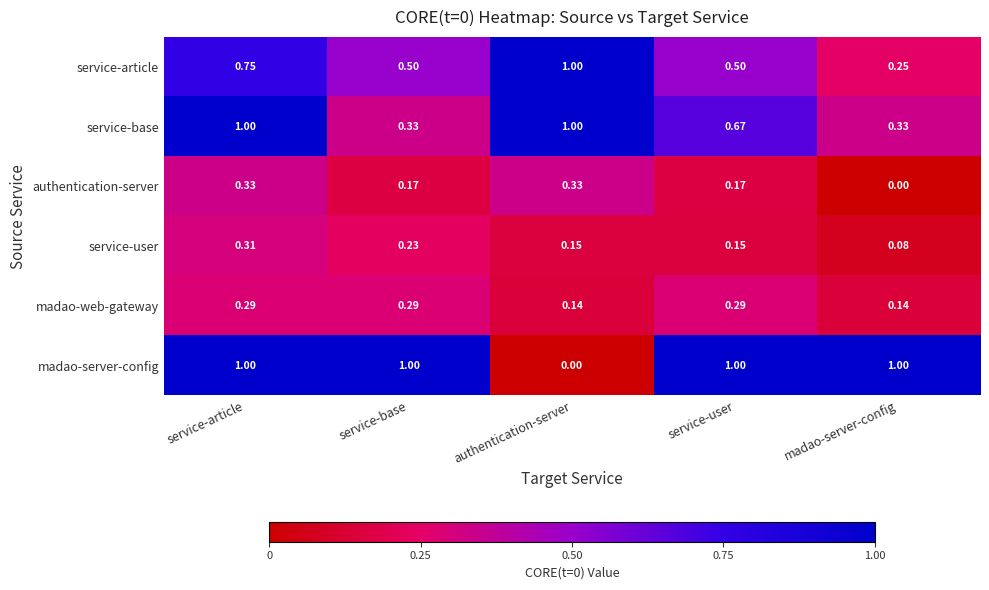

How many series are shown in this chart?

6